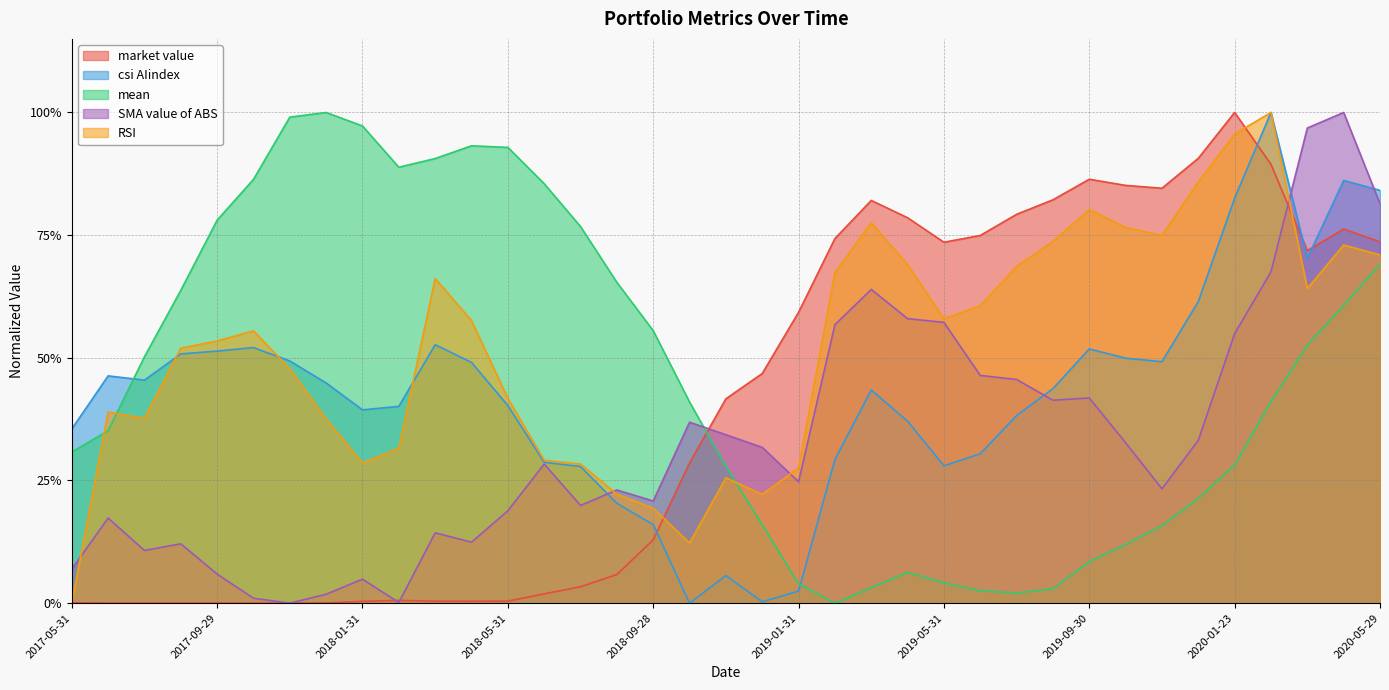

Does the chart have visible grid lines?

Yes